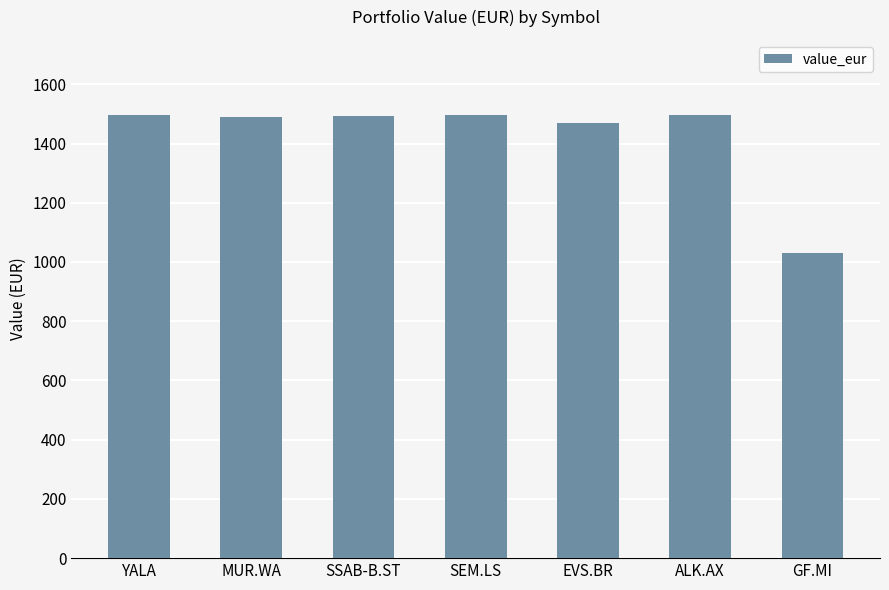

True or false: the data shows 1496.8 at SEM.LS.

True